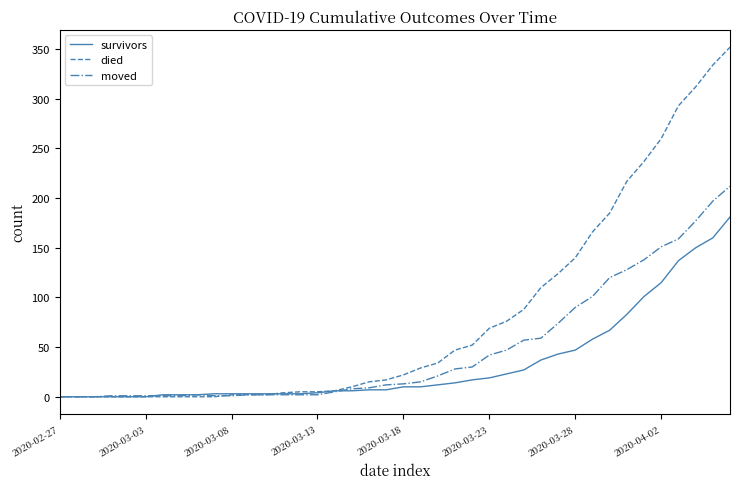

Does the chart display data point markers on the line(s)?

No